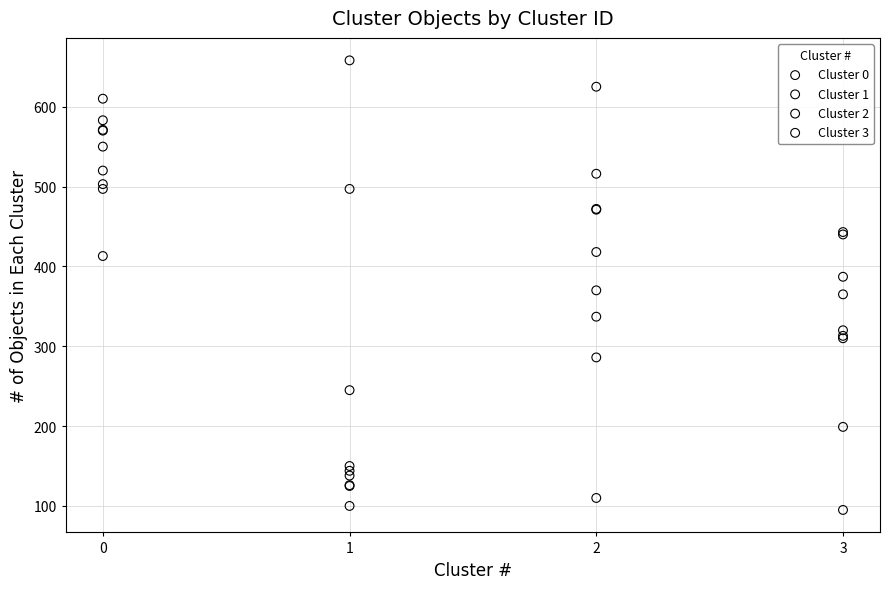

What are all the series names shown in the legend?

Cluster 0, Cluster 1, Cluster 2, Cluster 3